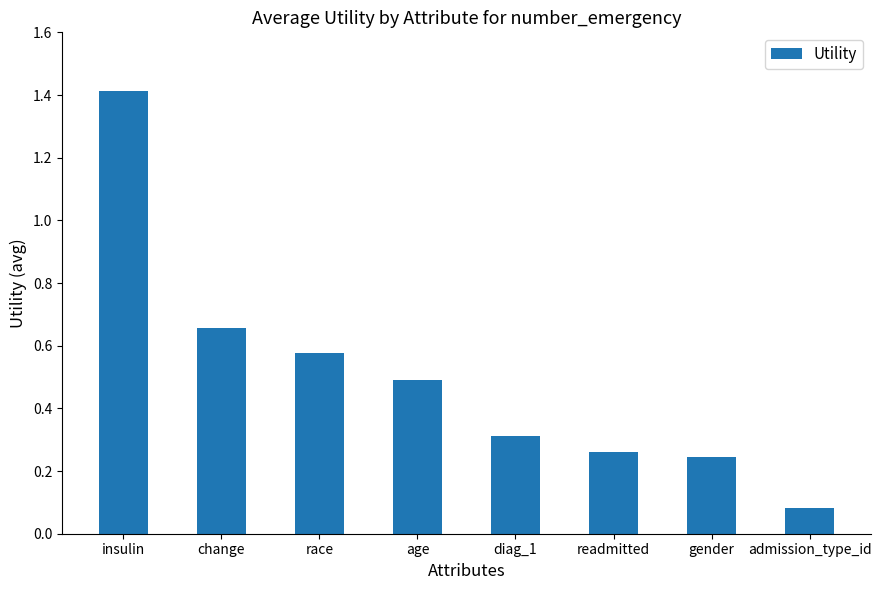

Are the bars horizontal?

No